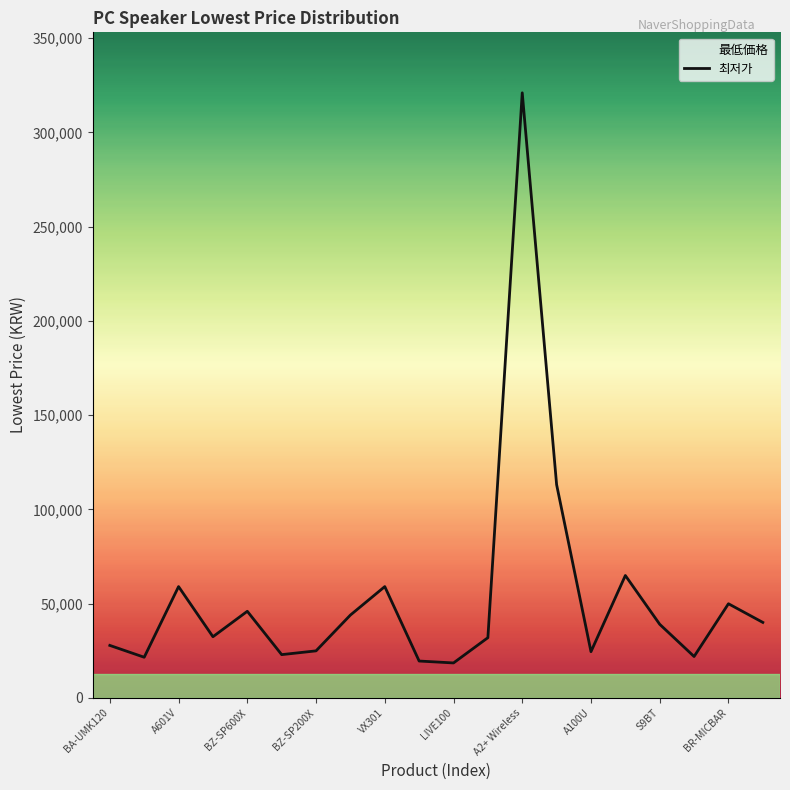

The value at VX301 is 31225. True or false?

False